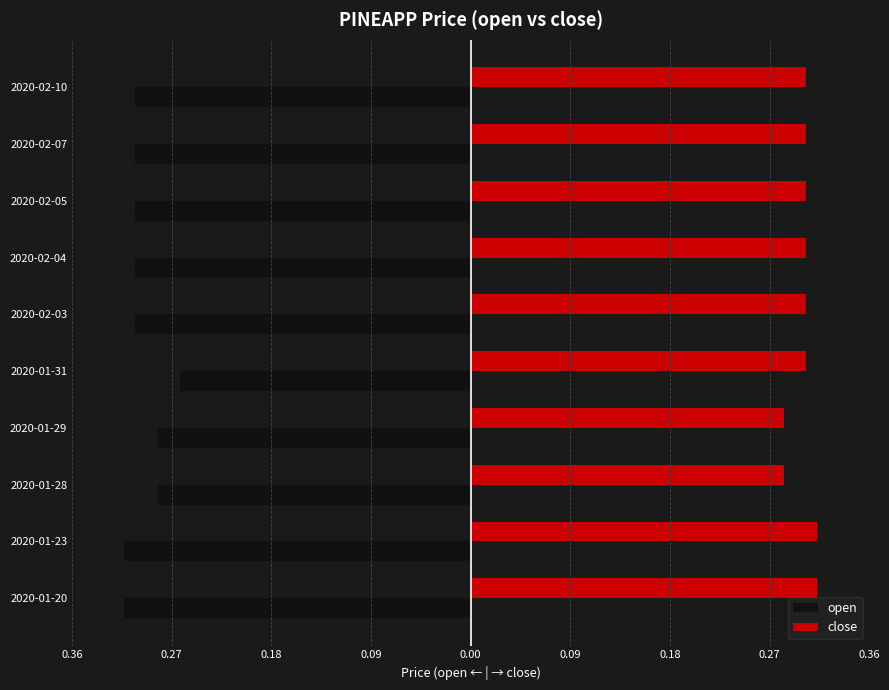

What are all the series names shown in the legend?

open, close